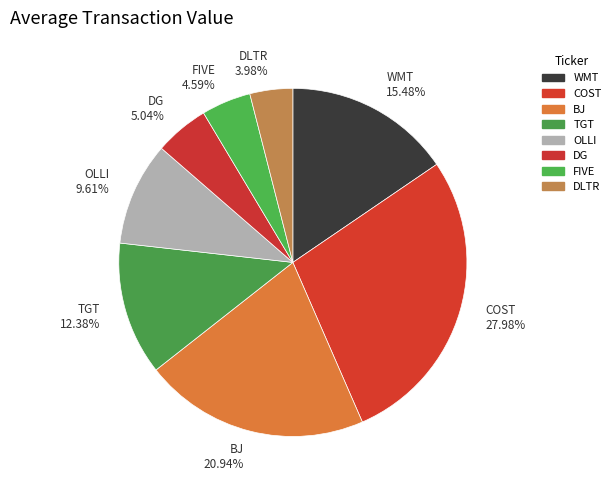

Do DLTR 3.98% and DG 5.04% together represent more than half of the pie?

No